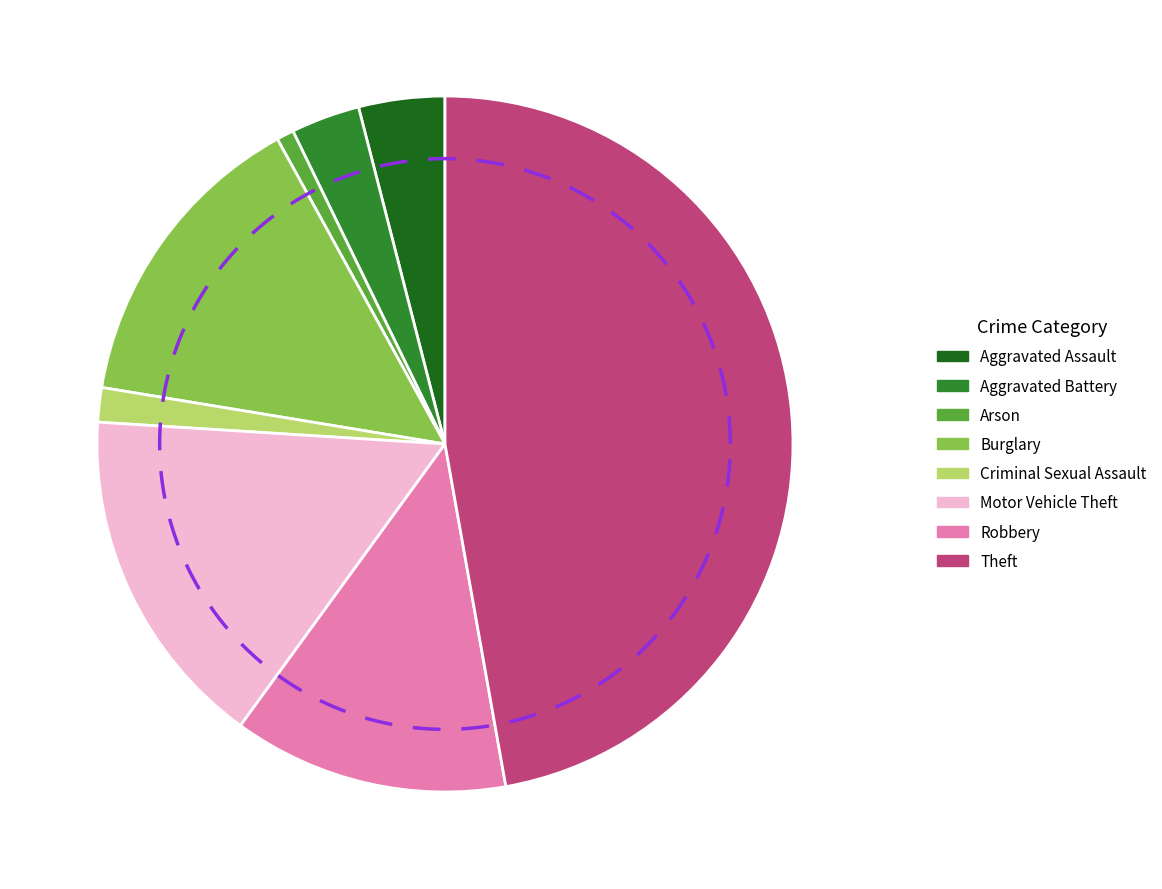

Which category has the biggest portion of the pie?

Theft